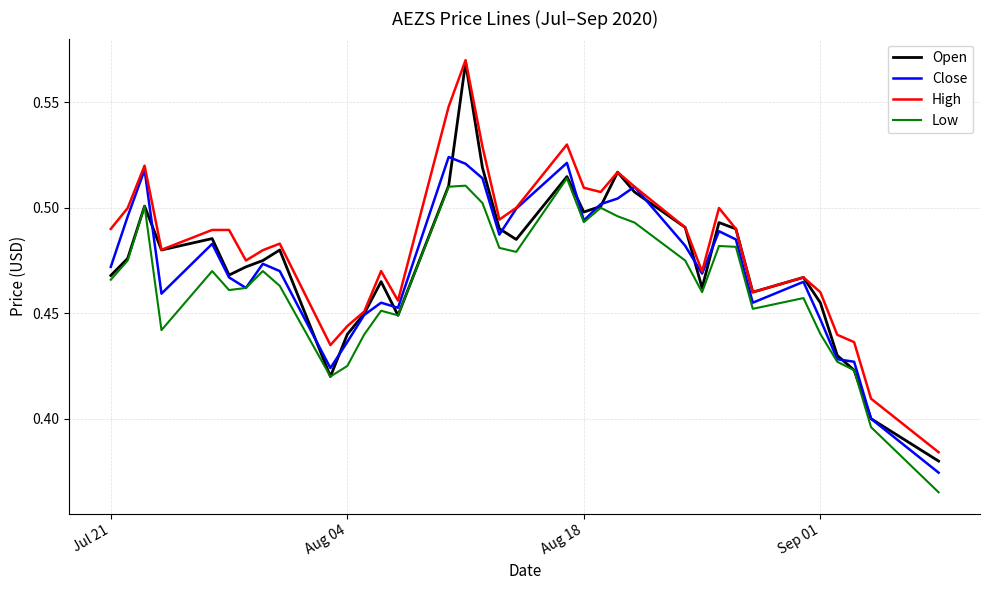

True or false: High and Low intersect in this chart.

False